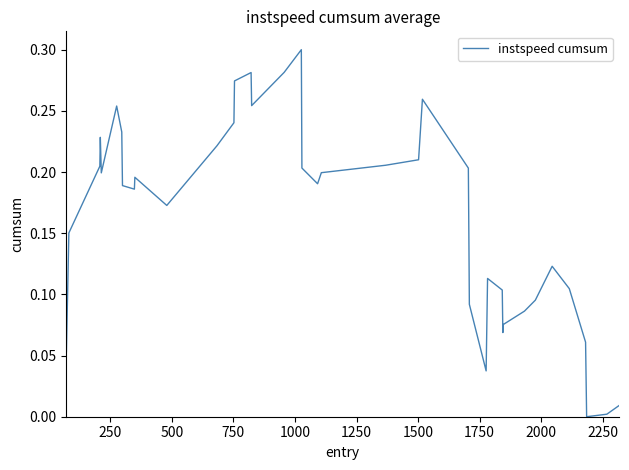

What is the greatest value displayed?

0.3